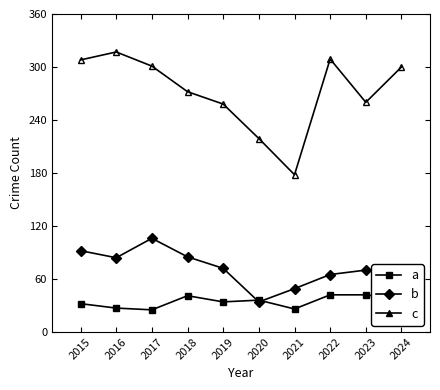

What is the smallest value displayed?

25